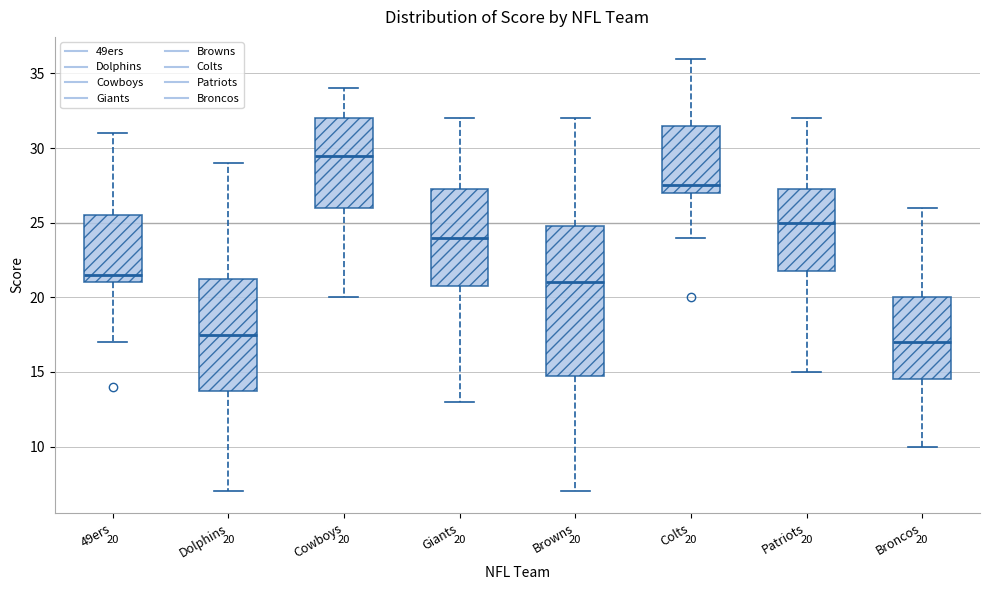

Which box has the lowest median line?

Broncos